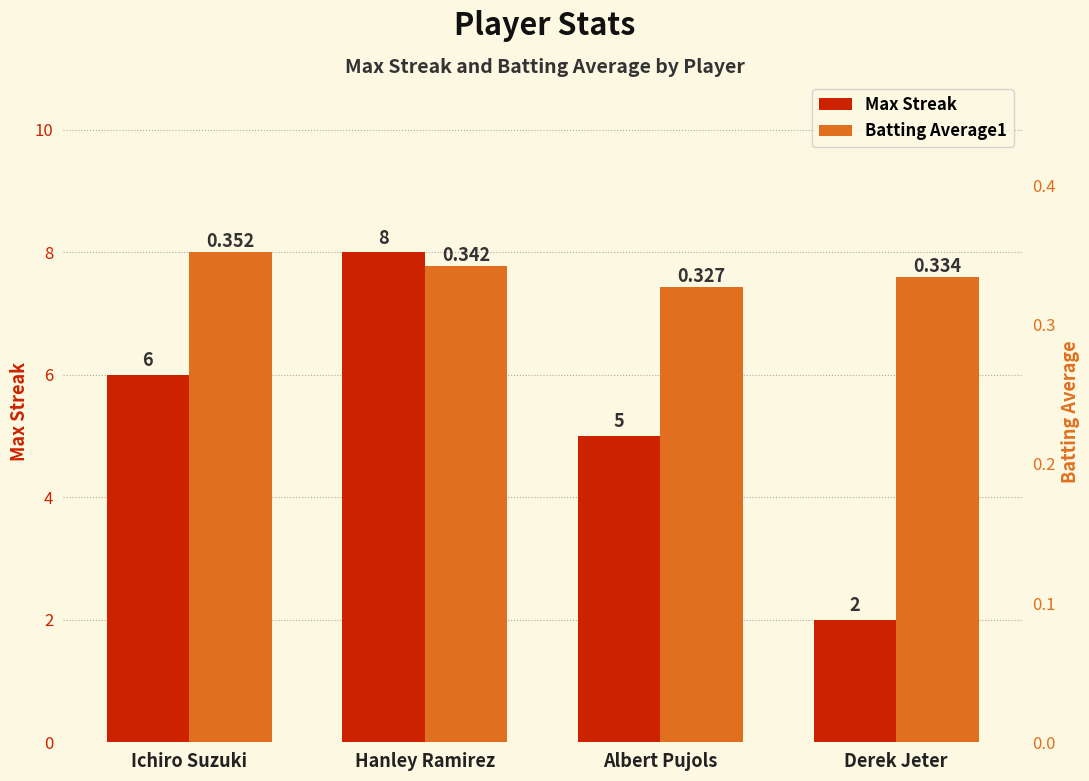

True or false: Max Streak has a value of 6.0 at Ichiro Suzuki.

True